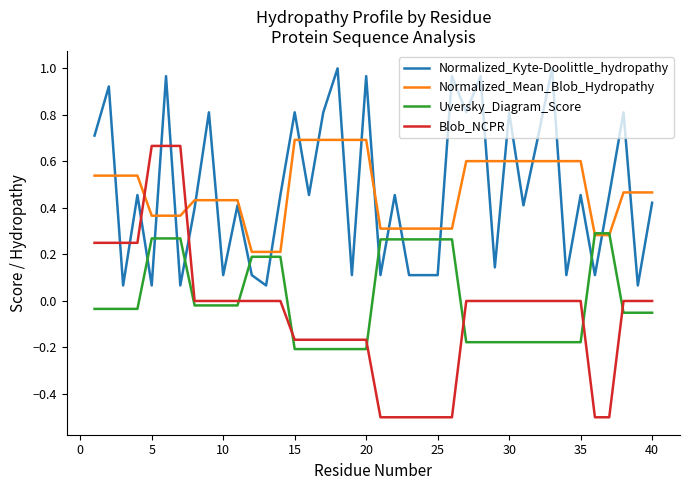

True or false: Normalized_Mean_Blob_Hydropathy and Normalized_Kyte-Doolittle_hydropathy intersect in this chart.

True